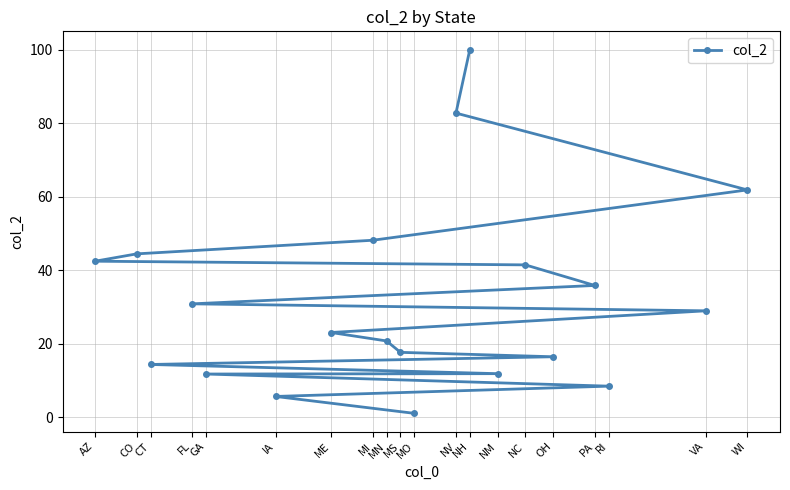

What is the difference between the second highest and minimum values?

81.7